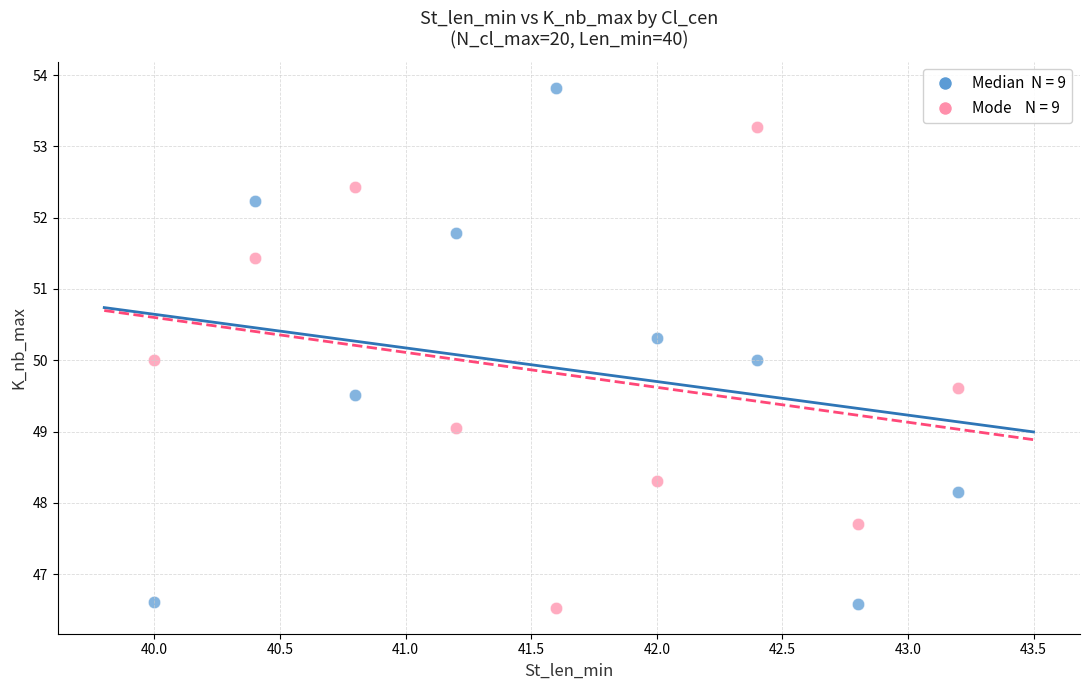

Across all data points, what is the range of X values (max minus min)?

3.2